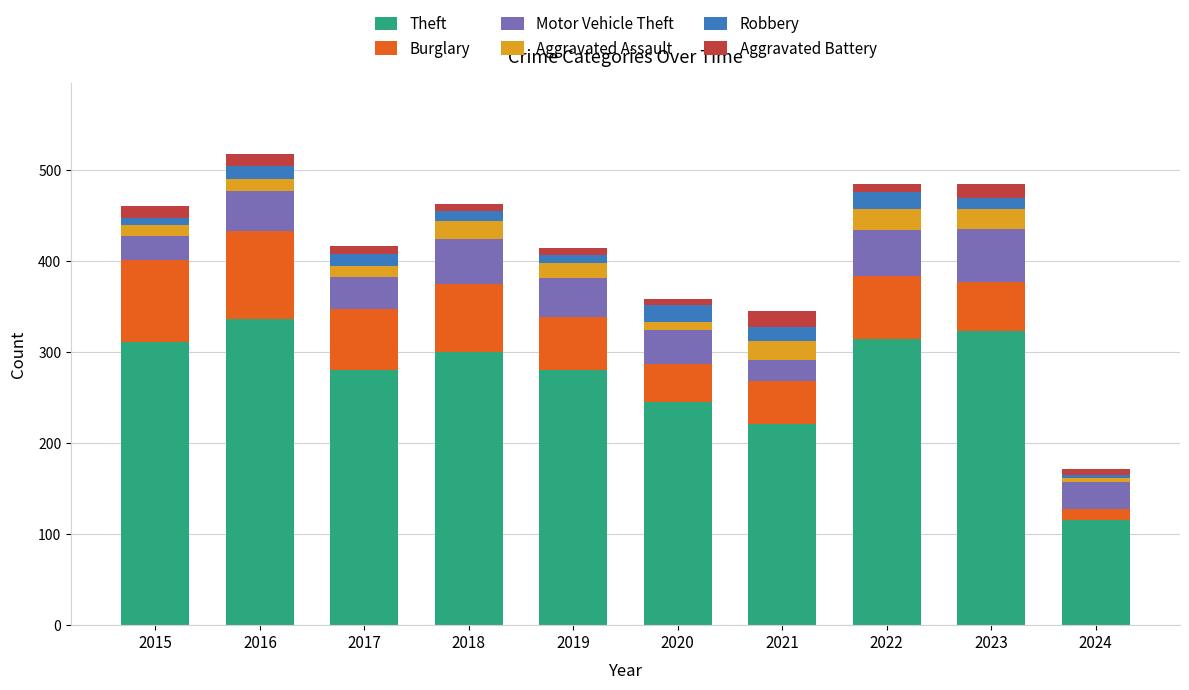

At which label does Theft reach its minimum?

2024